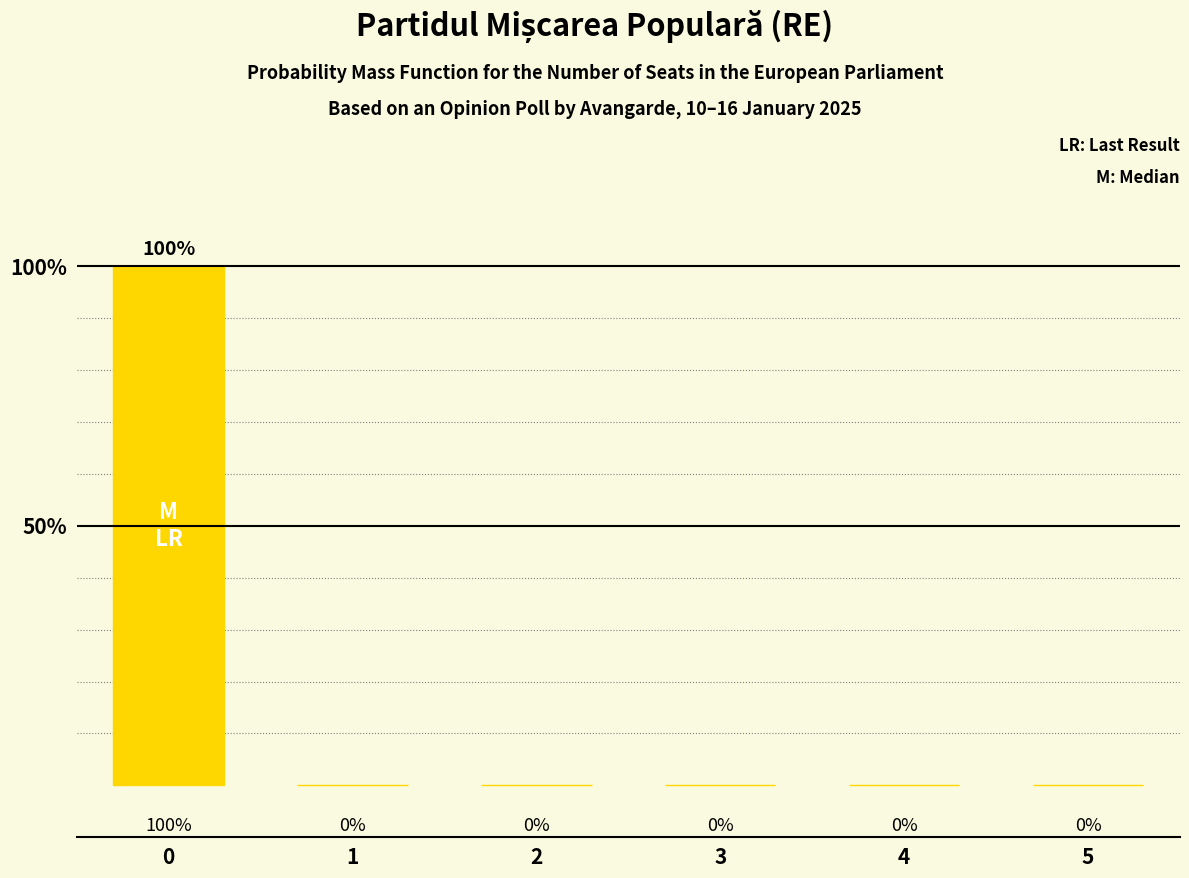

The value at 0 is 100. True or false?

True